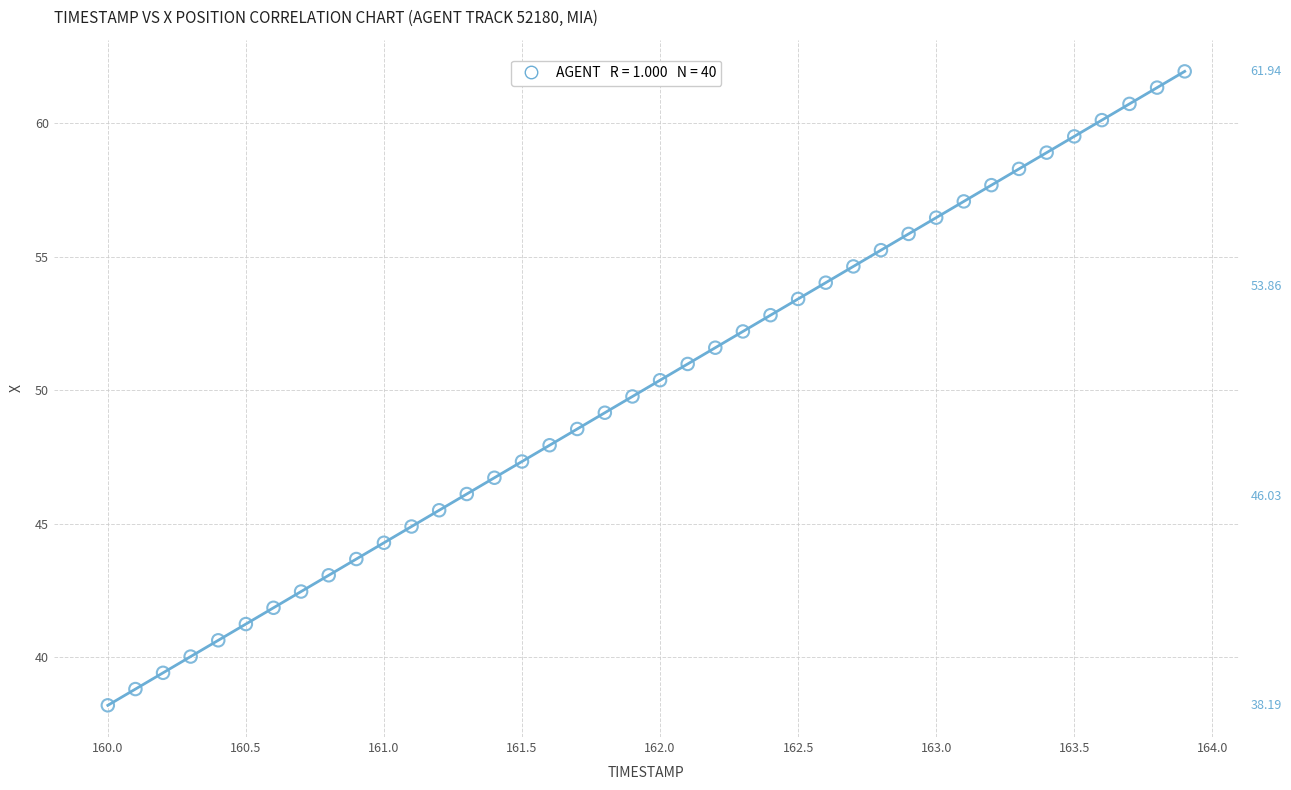

What is the range of X values (max minus min)?

3.9